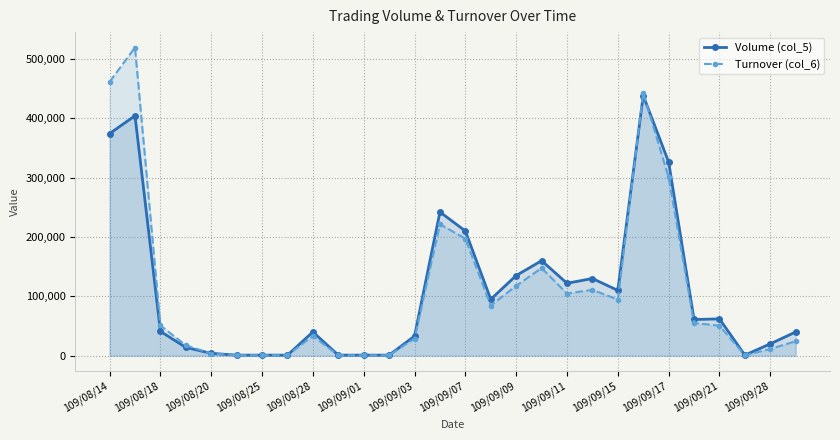

At how many categories does at least one series exceed 482236?

1